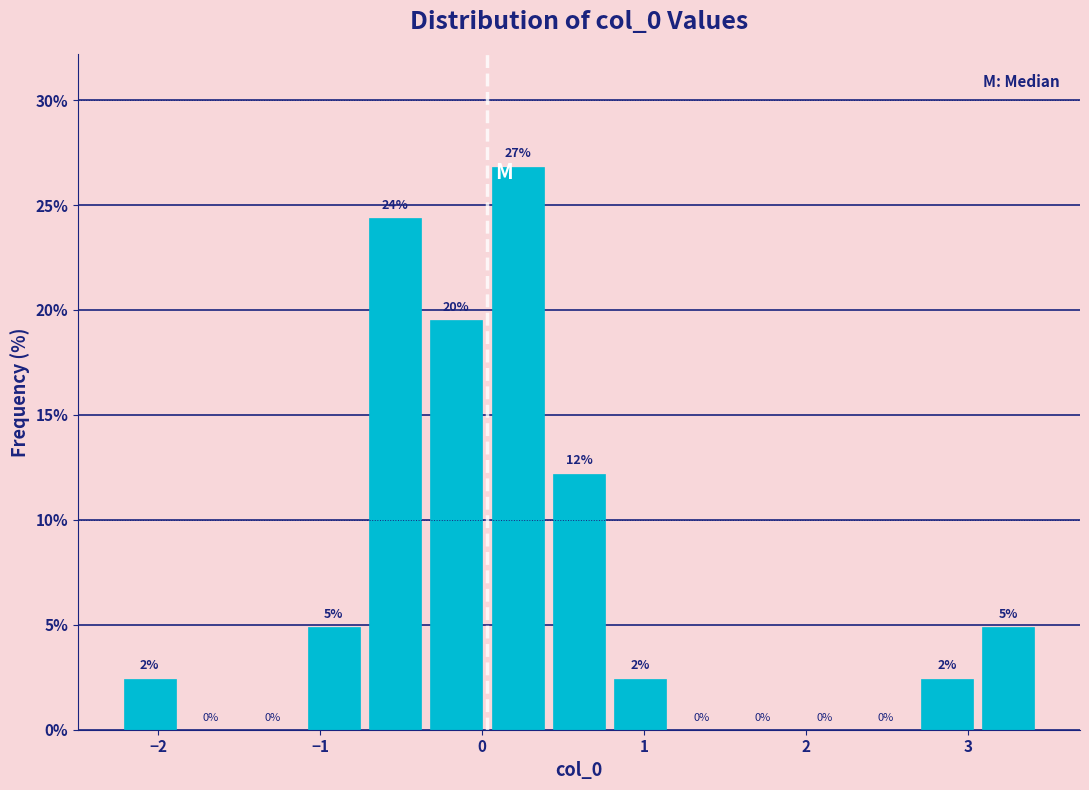

Around what value on the x-axis is the tallest bar? Give the approximate position of its centre, as read against the axis.

0.2